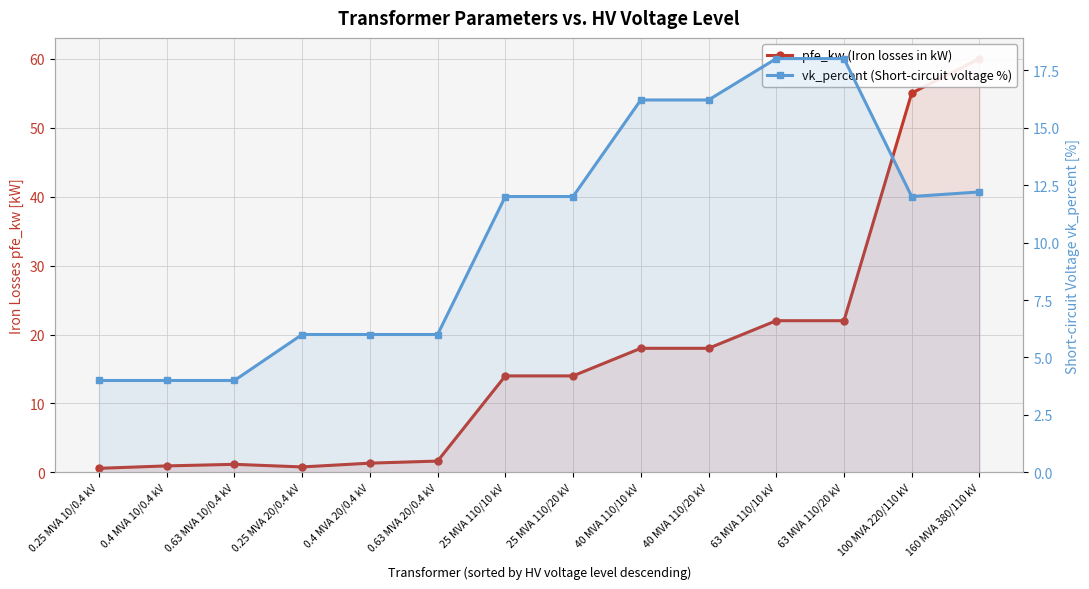

Where do pfe_kw (Iron losses in kW) and vk_percent (Short-circuit voltage %) first cross each other?

0.63 MVA 20/0.4 kV and 25 MVA 110/10 kV